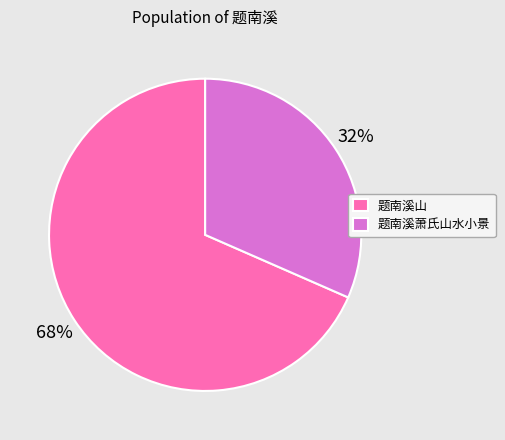

How many slices are in this pie chart?

2